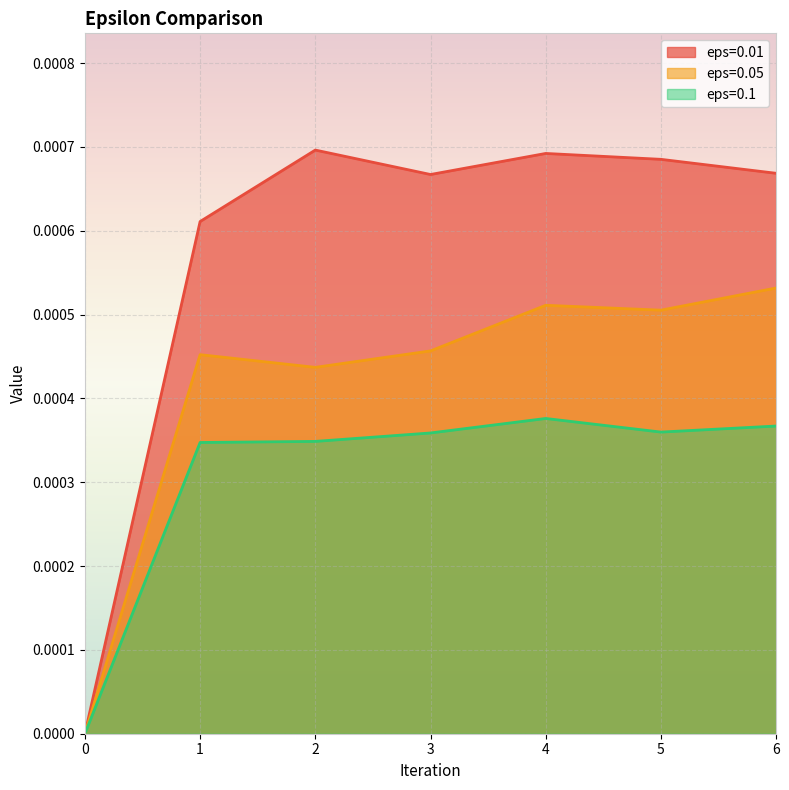

Where is the first local maximum for eps=0.01?

2